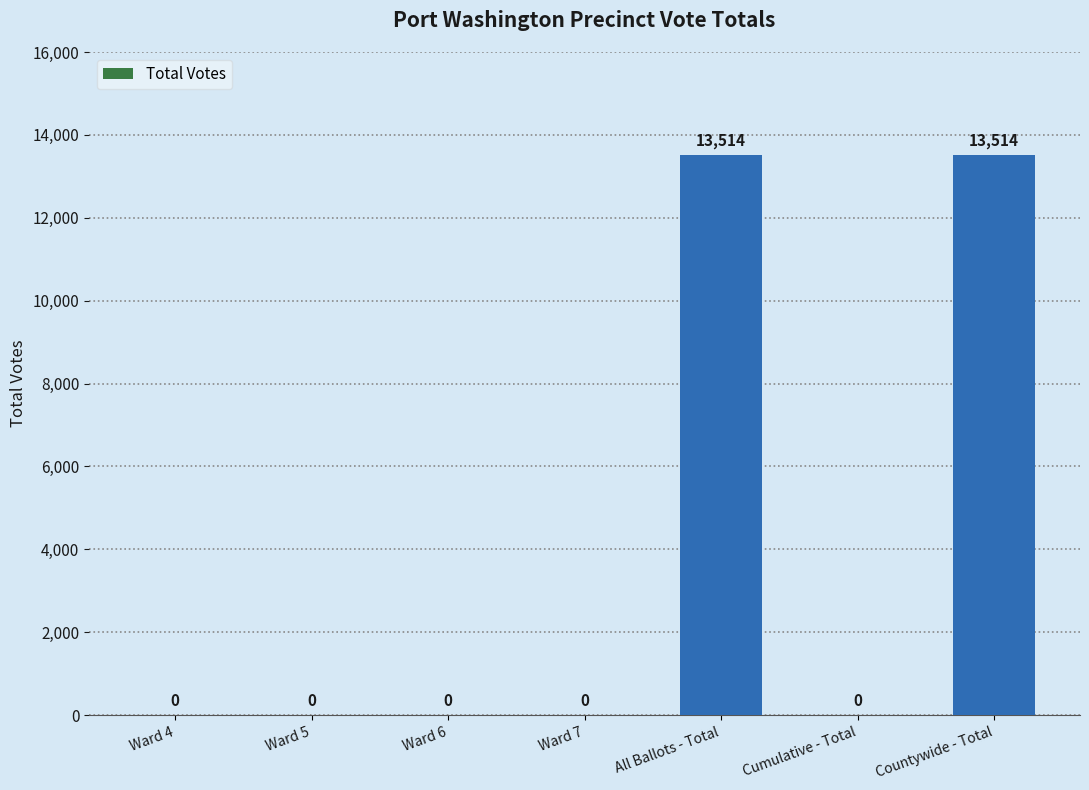

Count the number of categories in the chart.

7